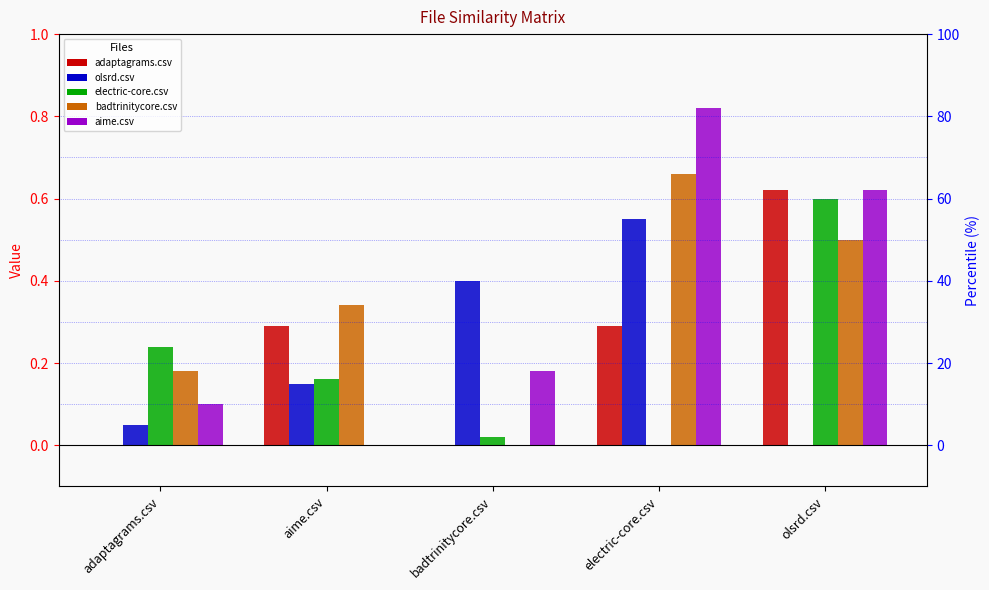

Reading left to right, list all the values displayed in this chart.

adaptagrams.csv: 0.0	0.3	0.0	0.3	0.6
olsrd.csv: 0.1	0.1	0.4	0.6	0.0
electric-core.csv: 0.2	0.2	0.0	0.0	0.6
badtrinitycore.csv: 0.2	0.3	0.0	0.7	0.5
aime.csv: 0.1	0.0	0.2	0.8	0.6